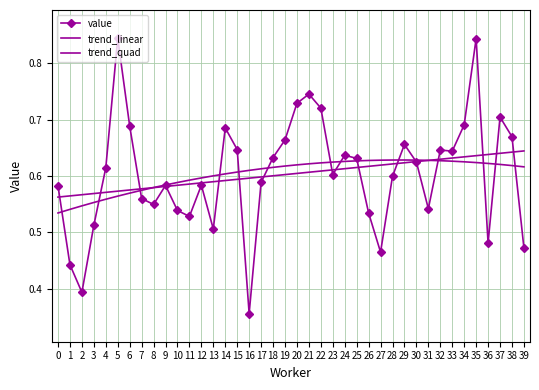

True or false: trend_quad has more than 1 points higher than both neighbors.

False